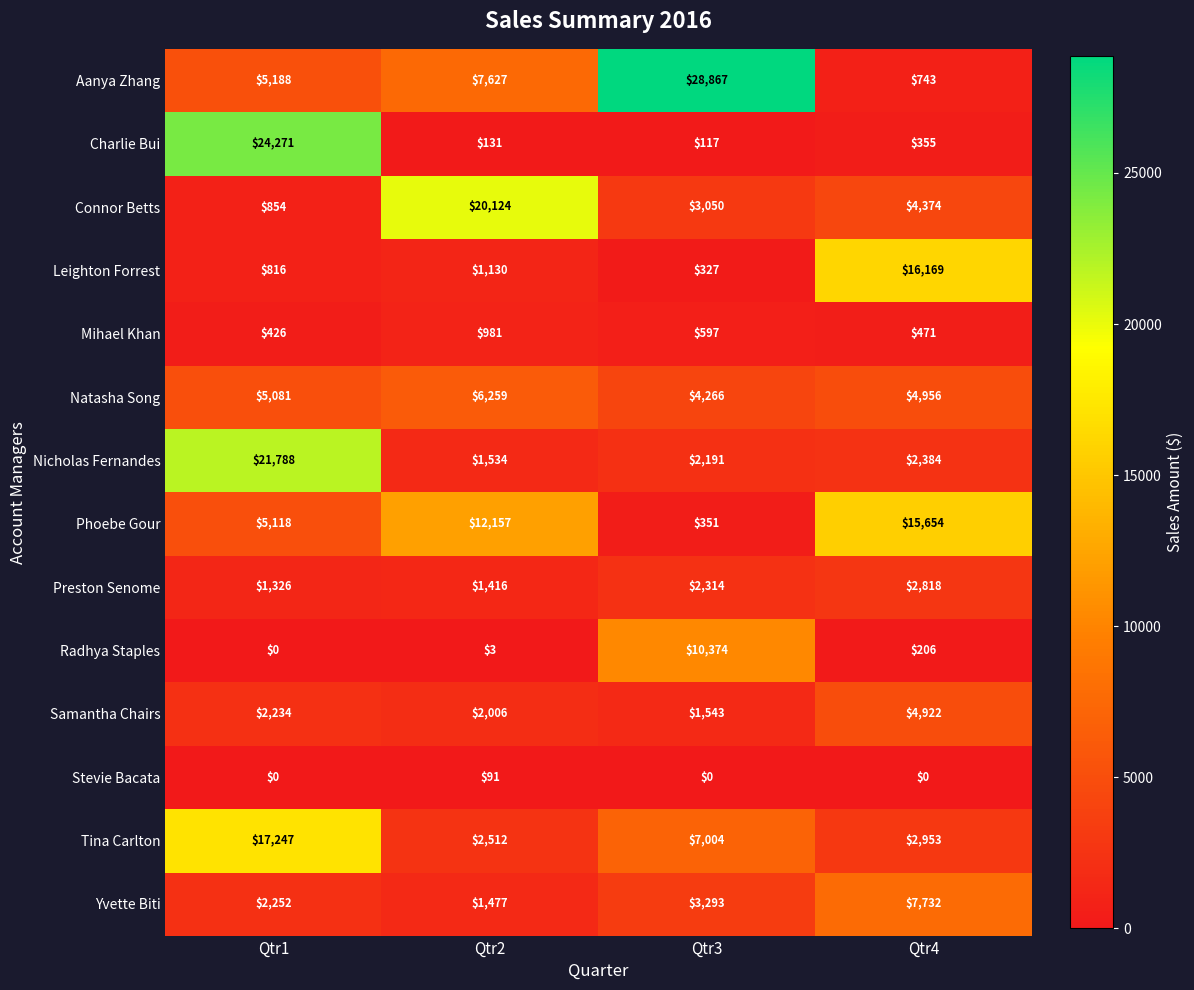

The value of Stevie Bacata at Qtr2 is 91. True or false?

True